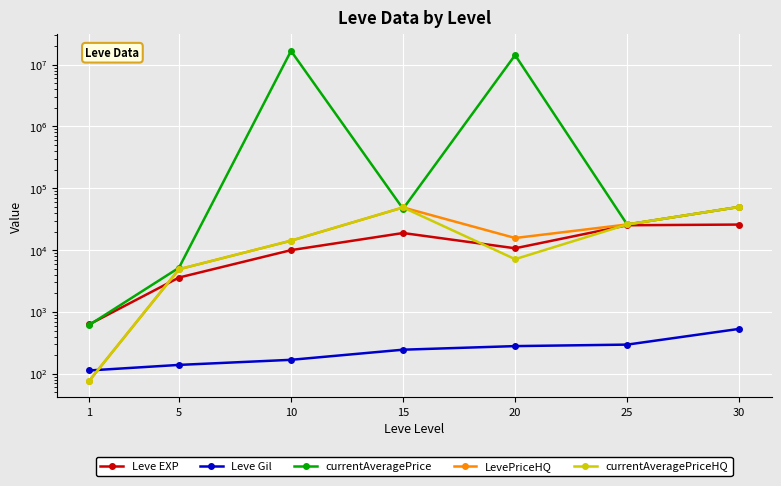

True or false: Leve EXP and Leve Gil intersect in this chart.

False